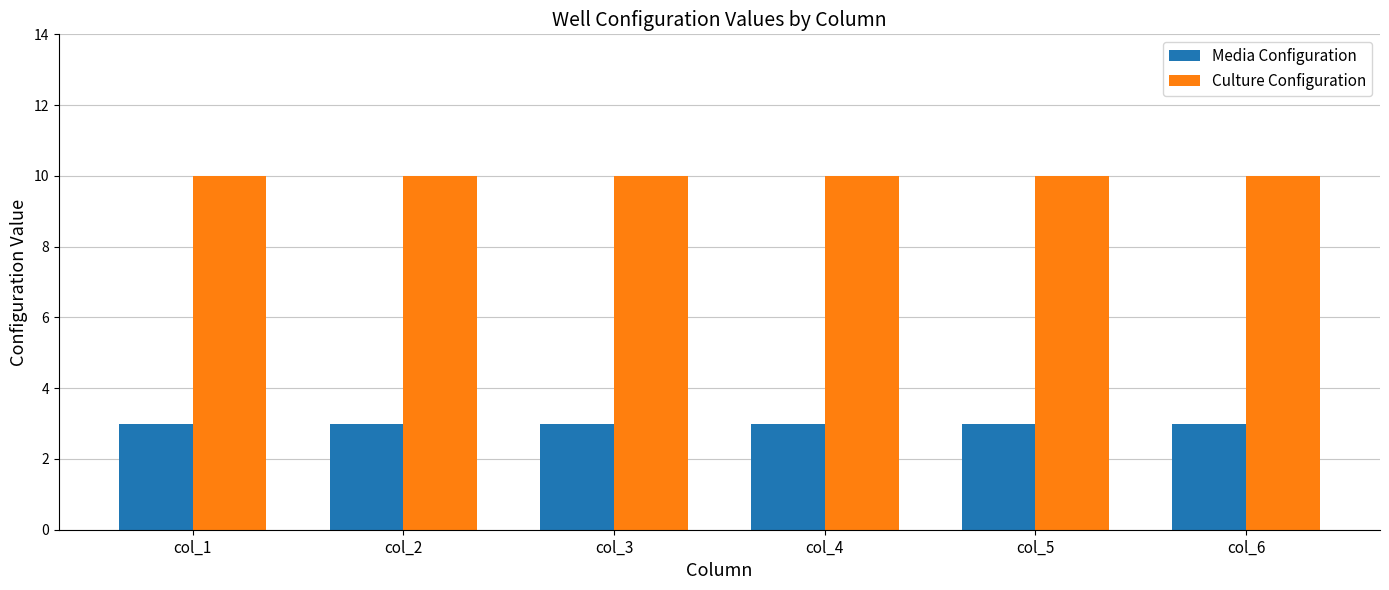

At how many categories does at least one series exceed 9?

6